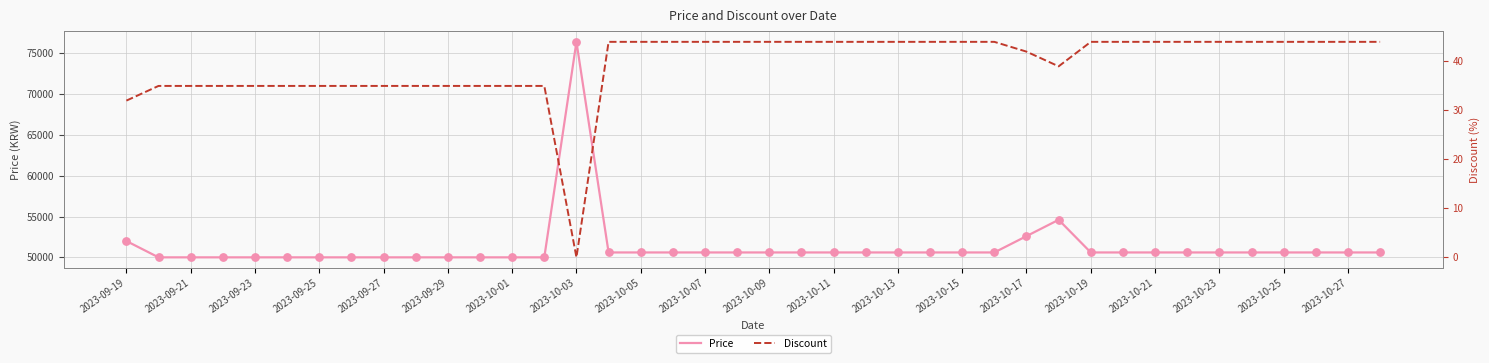

At which label does Price reach its peak?

2023-10-03